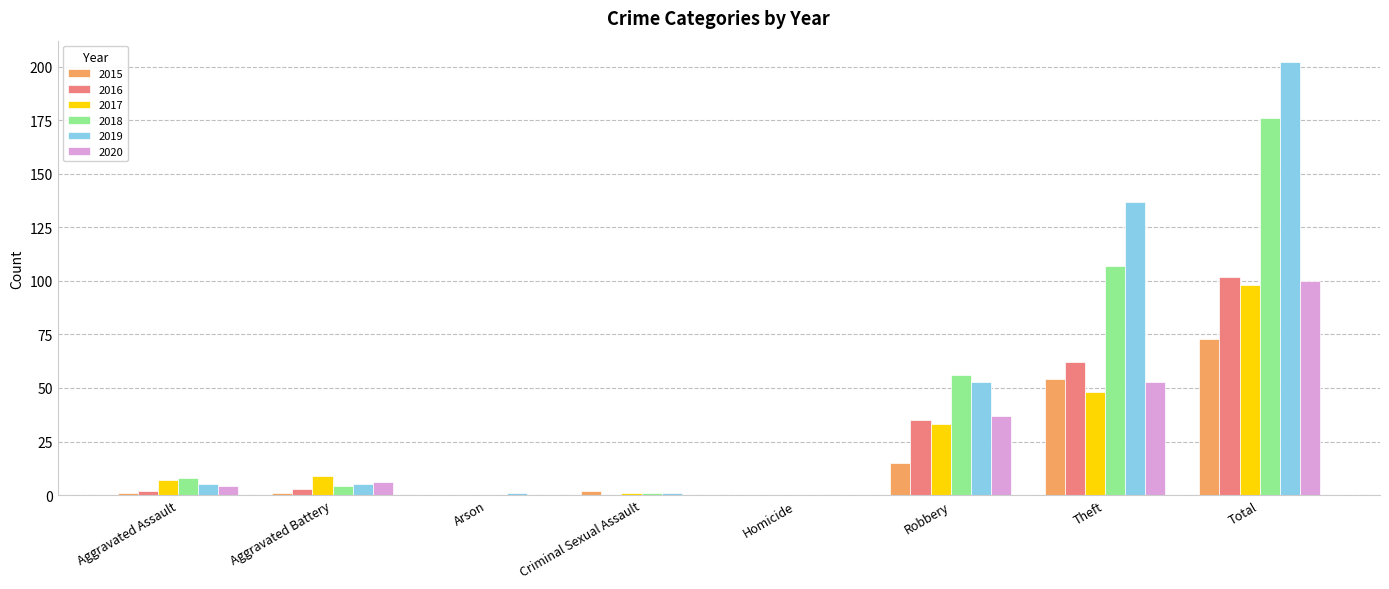

Reading left to right, transcribe all the data shown in this chart.

2015: Aggravated Assault=1	Aggravated Battery=1	Arson=0	Criminal Sexual Assault=2	Homicide=0	Robbery=15	Theft=54	Total=73
2016: Aggravated Assault=2	Aggravated Battery=3	Arson=0	Criminal Sexual Assault=0	Homicide=0	Robbery=35	Theft=62	Total=102
2017: Aggravated Assault=7	Aggravated Battery=9	Arson=0	Criminal Sexual Assault=1	Homicide=0	Robbery=33	Theft=48	Total=98
2018: Aggravated Assault=8	Aggravated Battery=4	Arson=0	Criminal Sexual Assault=1	Homicide=0	Robbery=56	Theft=107	Total=176
2019: Aggravated Assault=5	Aggravated Battery=5	Arson=1	Criminal Sexual Assault=1	Homicide=0	Robbery=53	Theft=137	Total=202
2020: Aggravated Assault=4	Aggravated Battery=6	Arson=0	Criminal Sexual Assault=0	Homicide=0	Robbery=37	Theft=53	Total=100